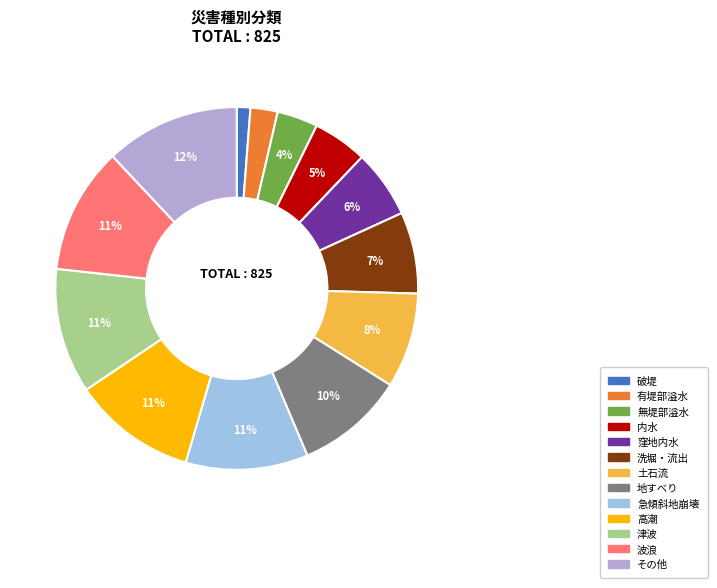

The 急傾斜地崩壊 slice represents 11% of the pie. True or false?

True